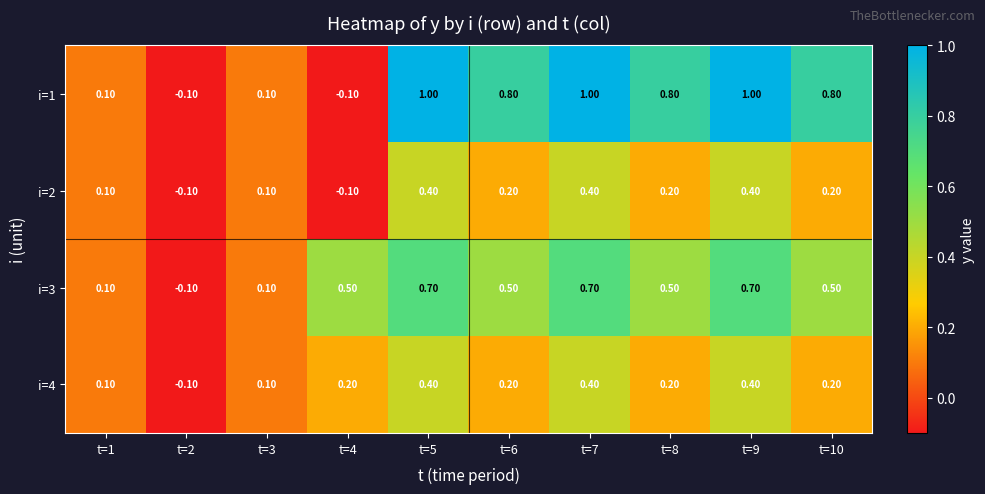

Between t=3 and t=7, which series saw the biggest shift?

i=1